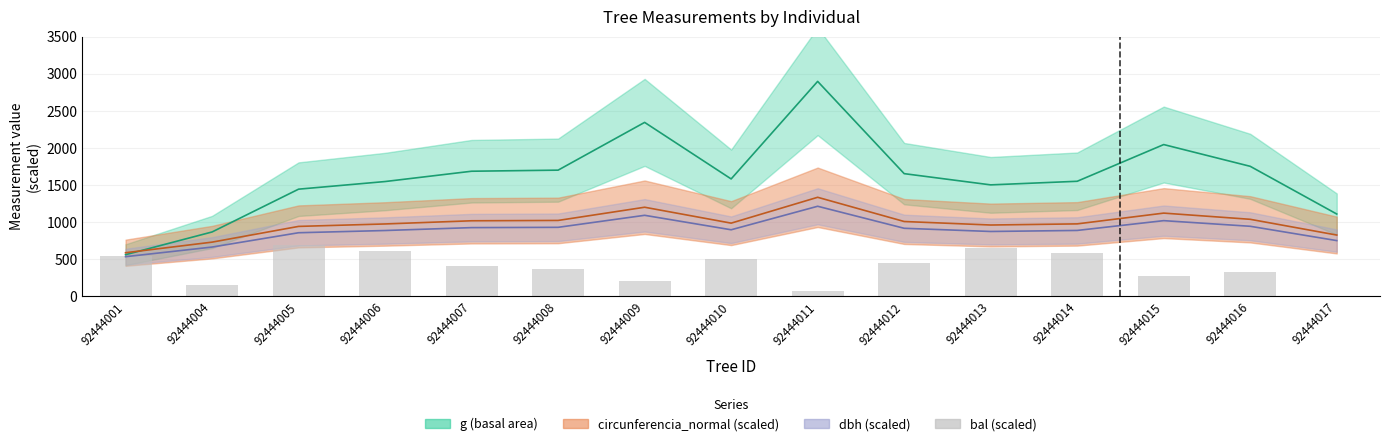

The value at 92444001 is 539.0. True or false?

True